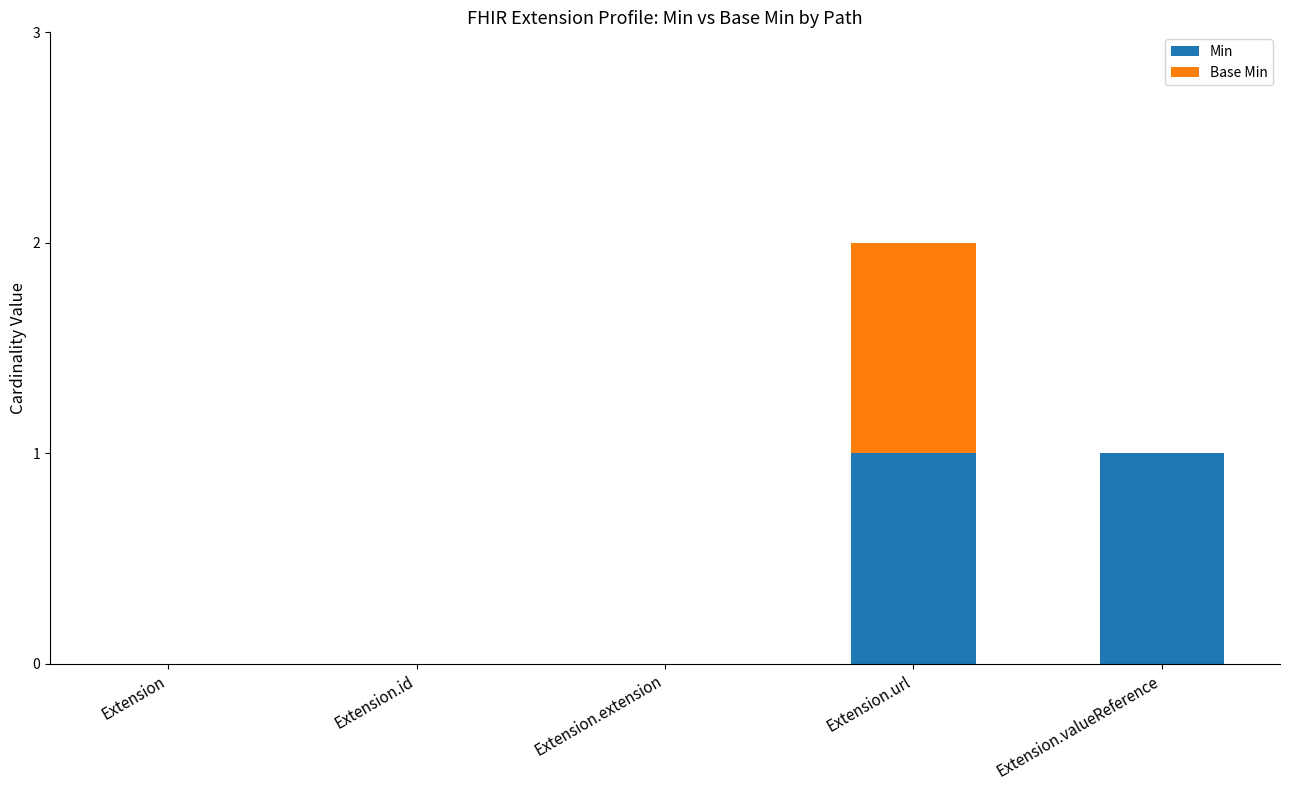

At which category is the sum across all series the highest?

Extension.url